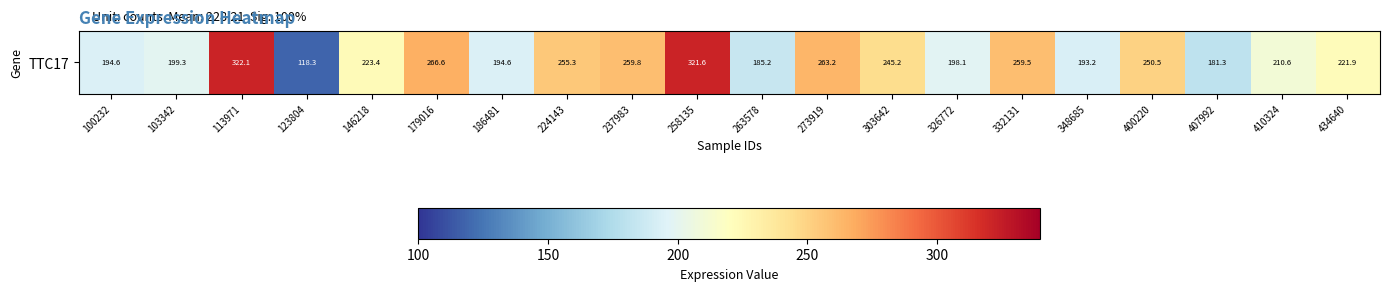

List the labels in order of value, smallest first.

123804, 407992, 263578, 348685, 100232, 186481, 326772, 103342, 410324, 434640, 146218, 303642, 400220, 224143, 332131, 237983, 273919, 179016, 258135, 113971